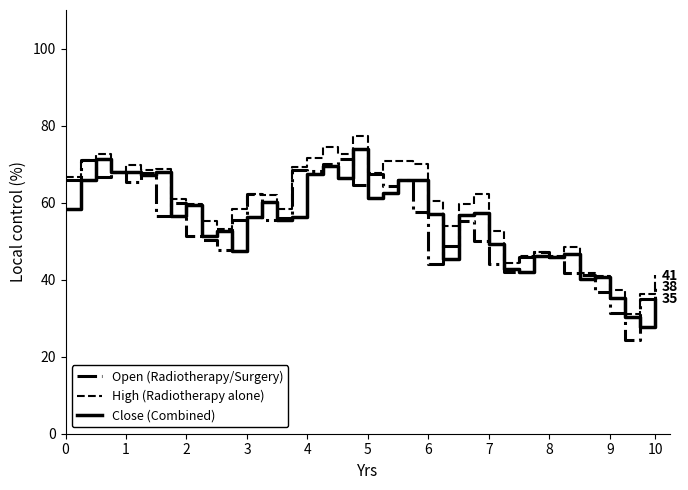

What is the smallest value displayed?

24.4